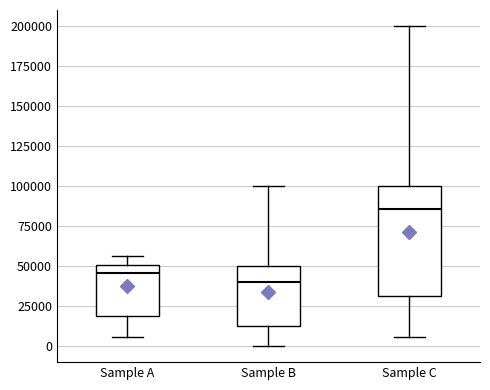

Where is the upper edge of the box for Sample C on the y-axis? The values are not printed on the chart, so give them approximately, as read against the axis.

100000